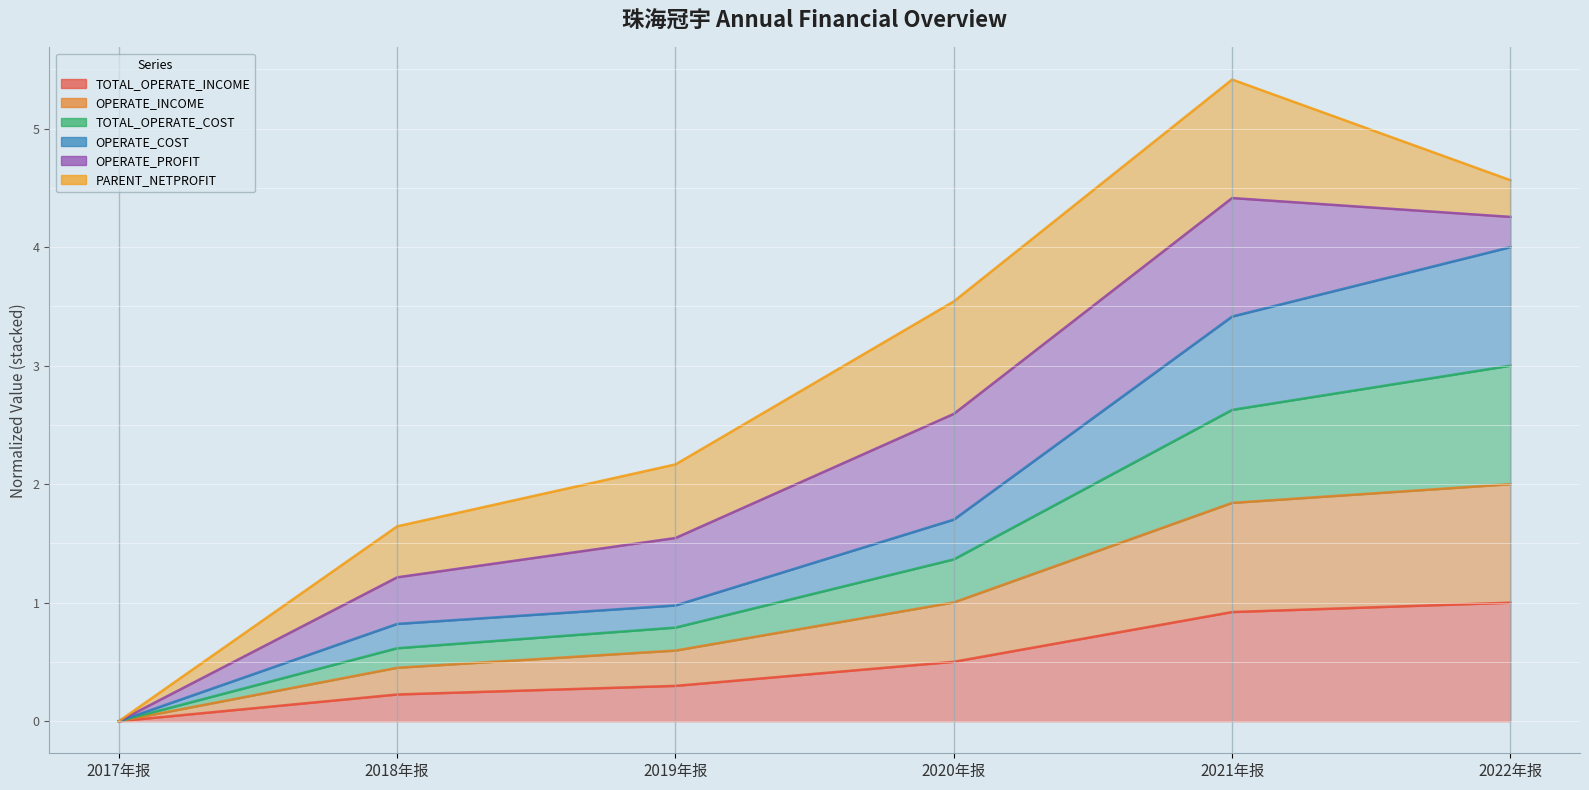

True or false: OPERATE_COST and TOTAL_OPERATE_COST intersect in this chart.

False